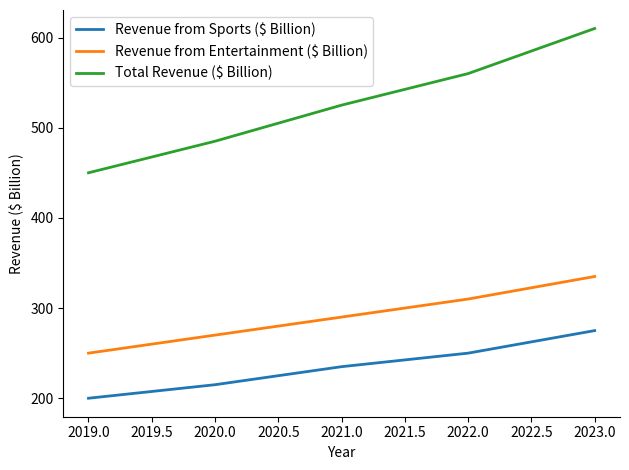

Read the Revenue from Entertainment ($ Billion) value at 2022.0, to the nearest 5.

310